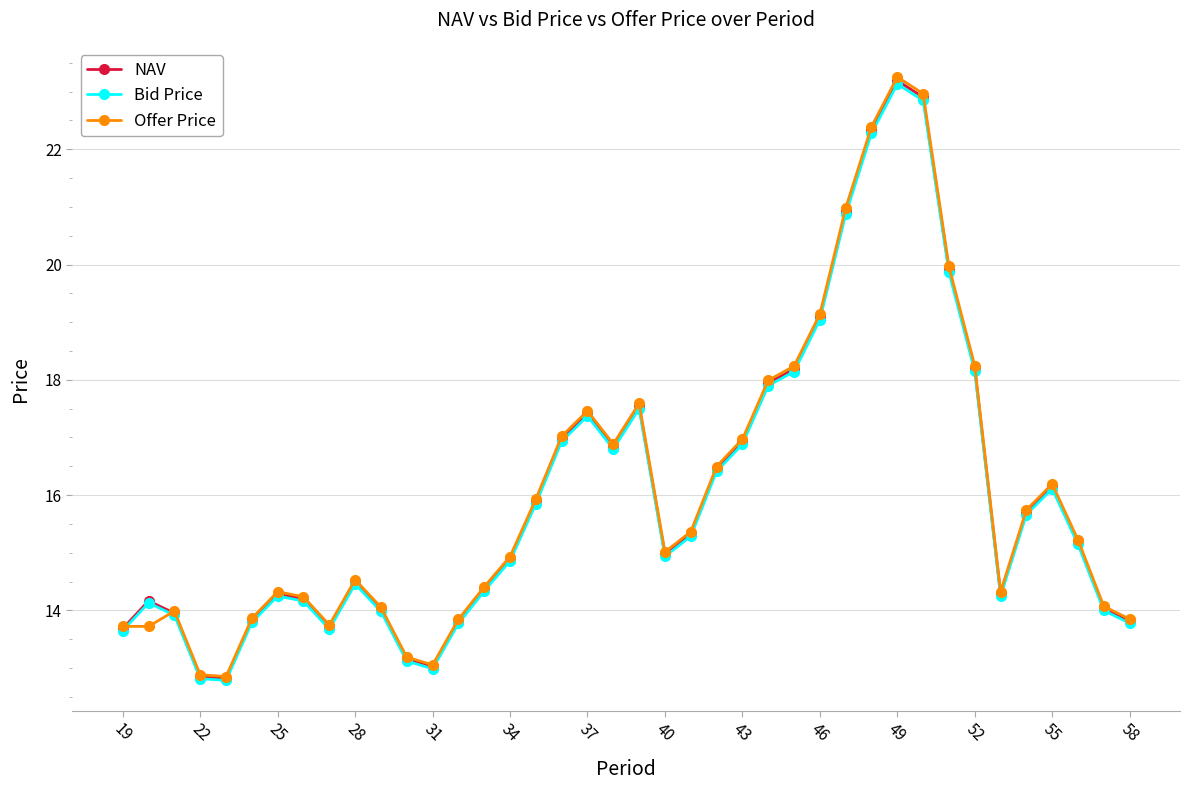

What is the maximum value shown in the chart?

23.3